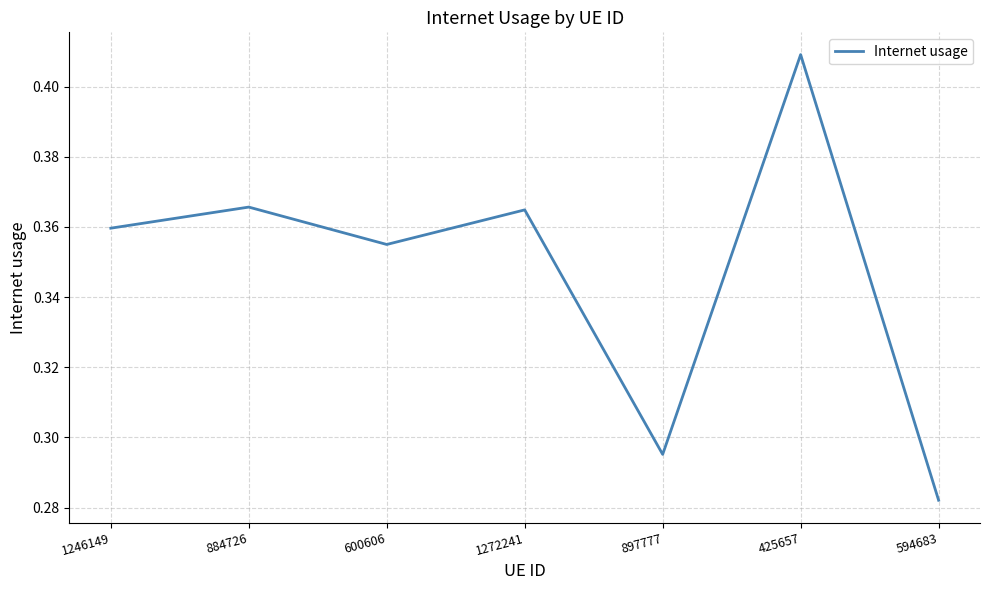

The value at 594683 is 0.4. True or false?

False